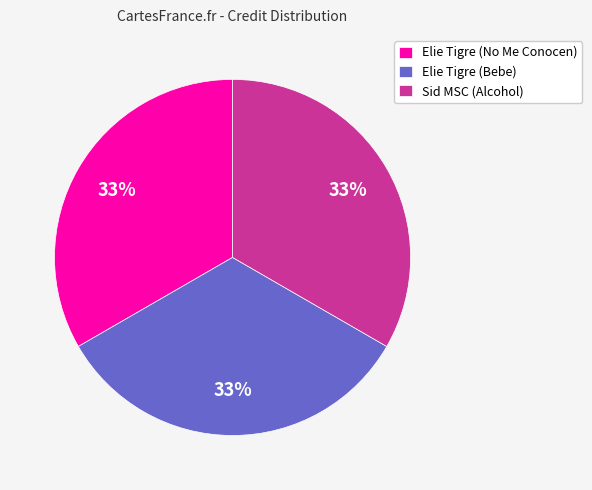

To the nearest percent, what percentage of the pie is Sid MSC (Alcohol)?

33%